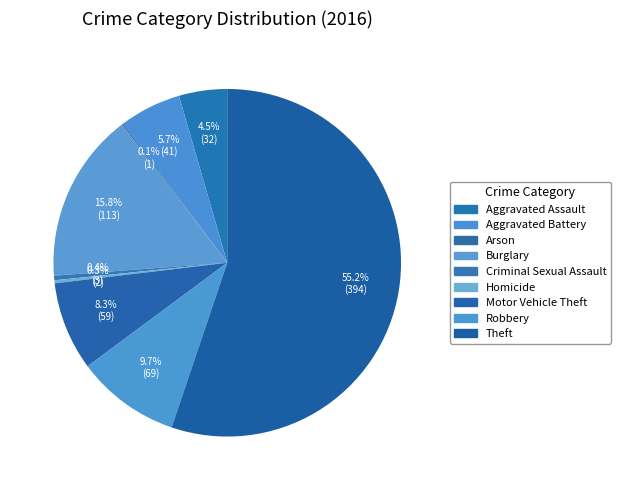

Between Criminal Sexual Assault and Aggravated Battery, which is larger?

Aggravated Battery